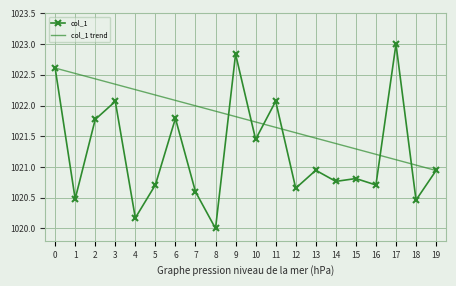

The value of col_1 at 10 is 458.4. True or false?

False